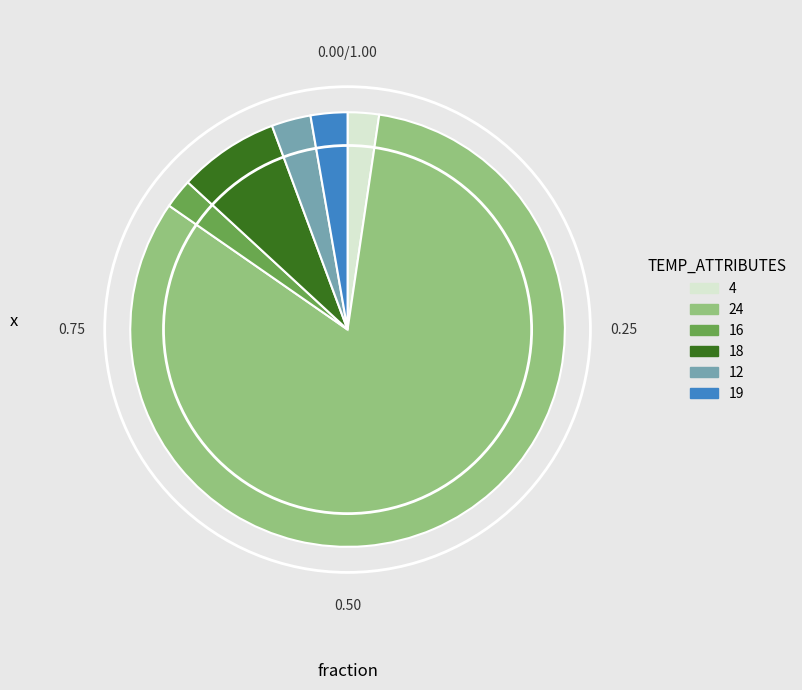

Count the number of slices in the pie.

6